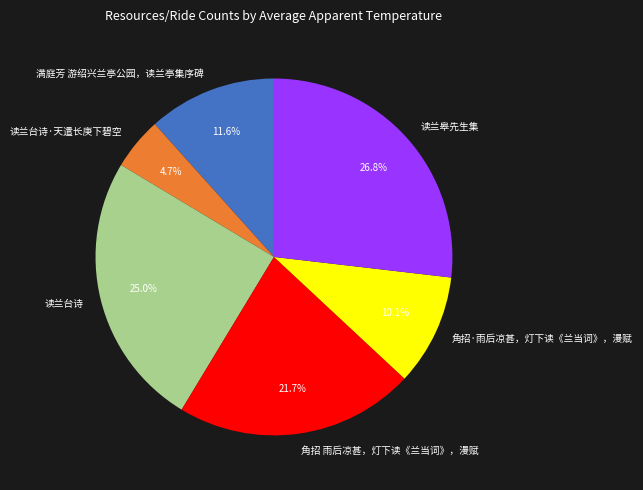

What percentage is the 读兰台诗·天遣长庚下碧空 slice, to the nearest percent?

5%